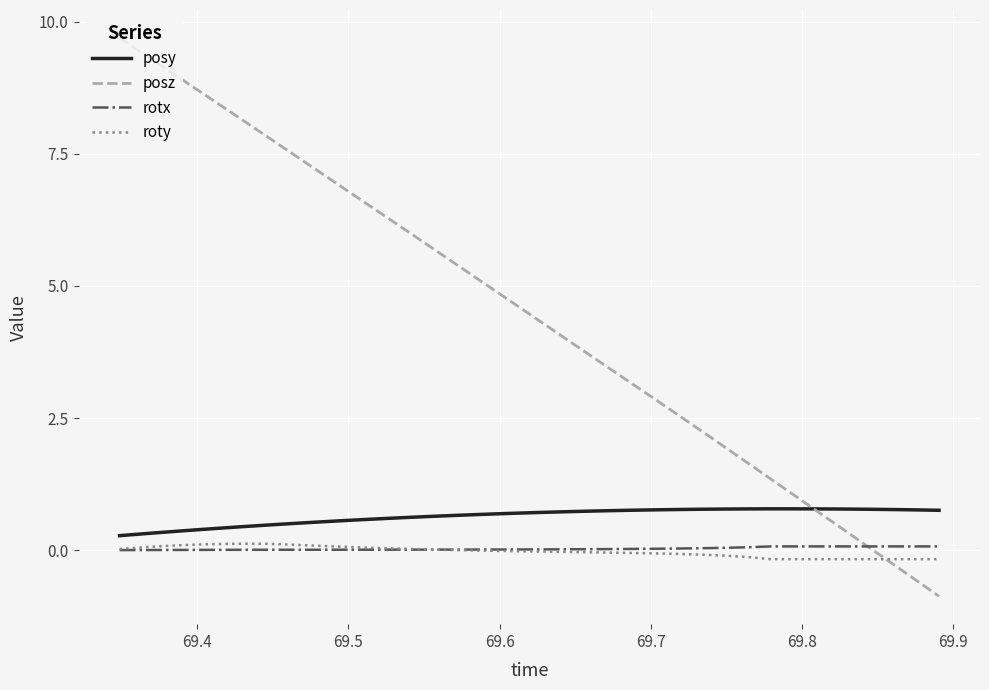

How many values in the posz series exceed 4?

22